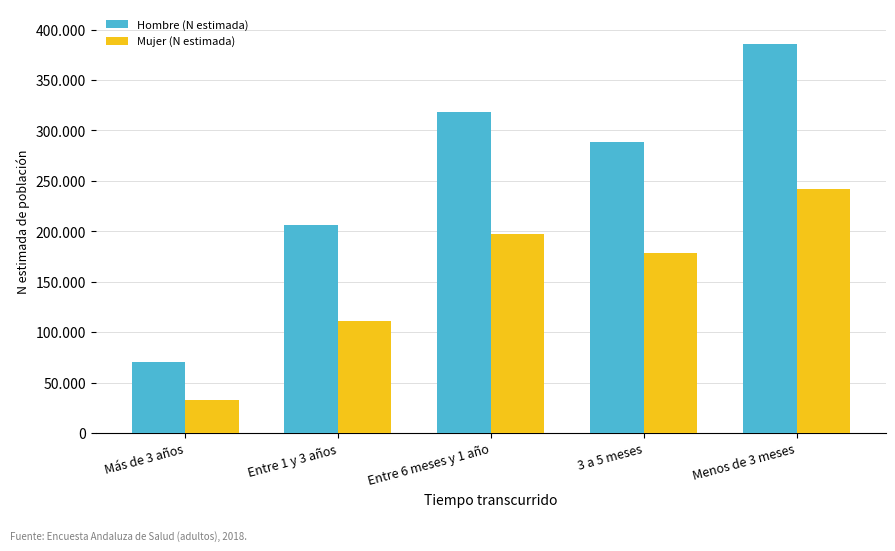

List the series in order of their overall mean, lowest first.

Mujer (N estimada), Hombre (N estimada)